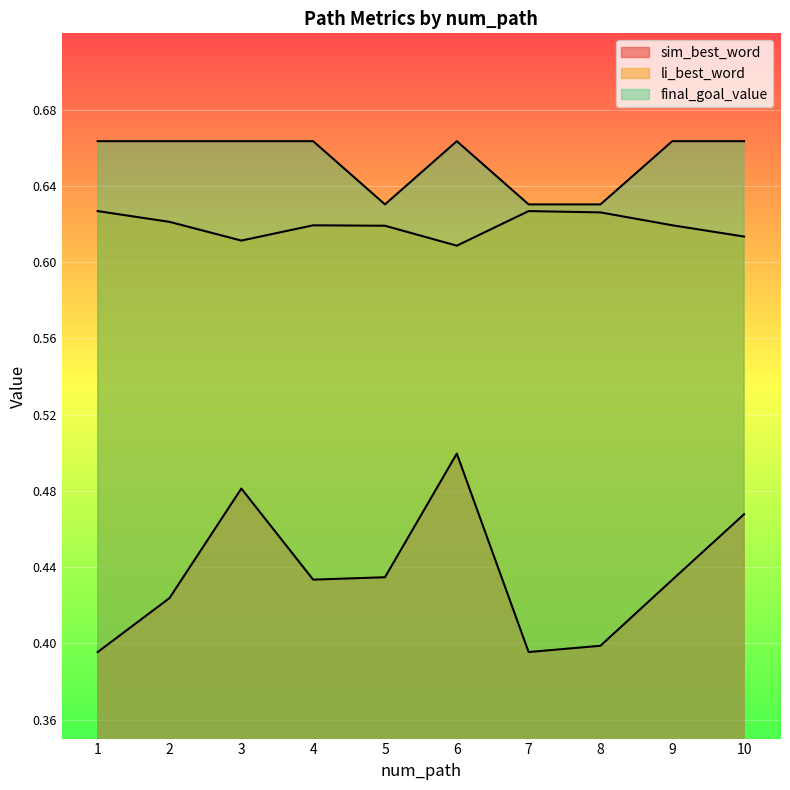

How many lines are shown in the chart?

3